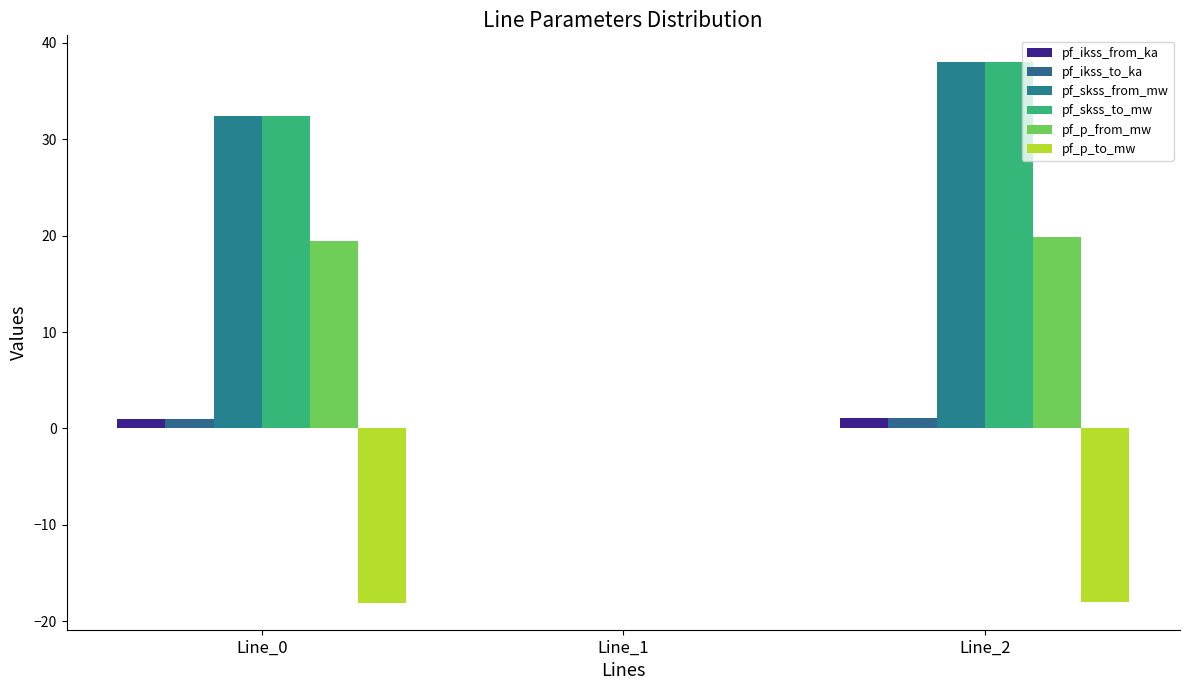

The pf_ikss_from_ka series shows 0.0 at Line_1. True or false?

True